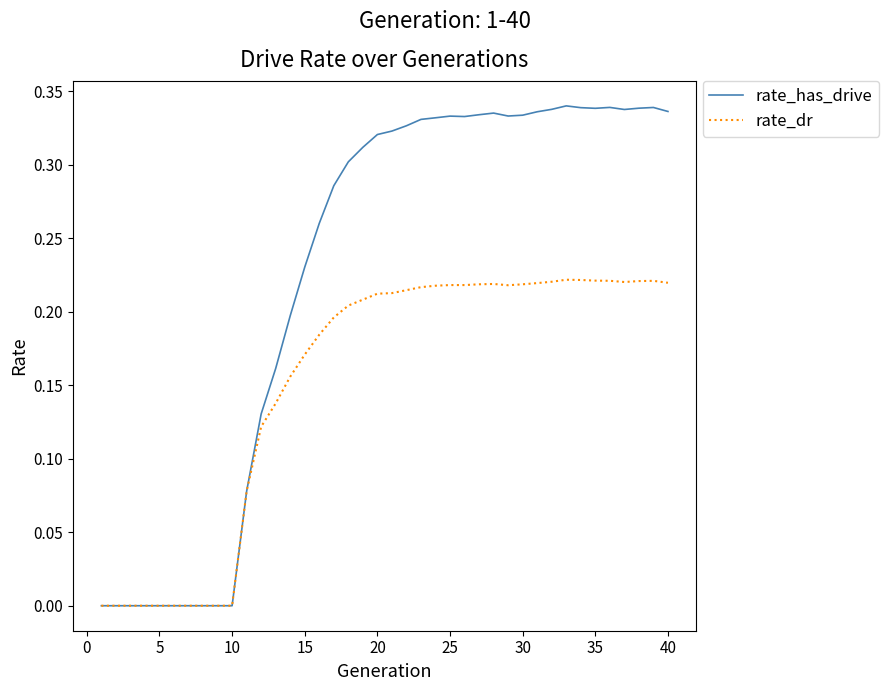

Count the number of categories in the chart.

40